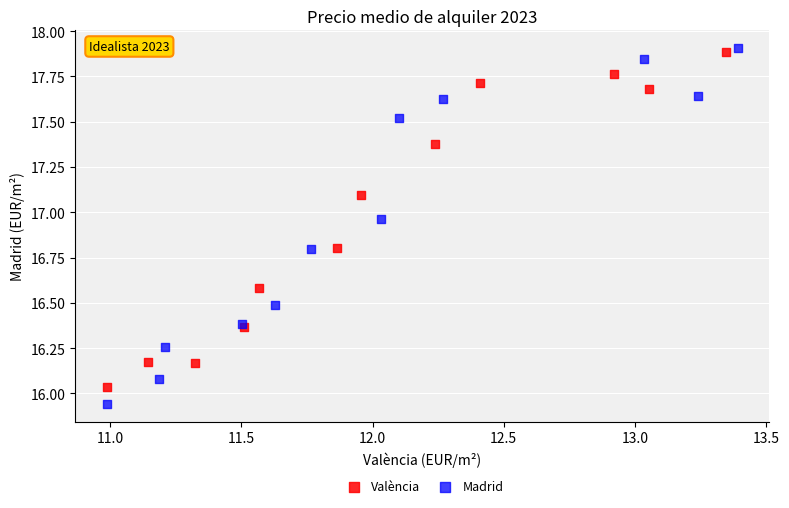

Which series contains the lowest Y value?

Madrid